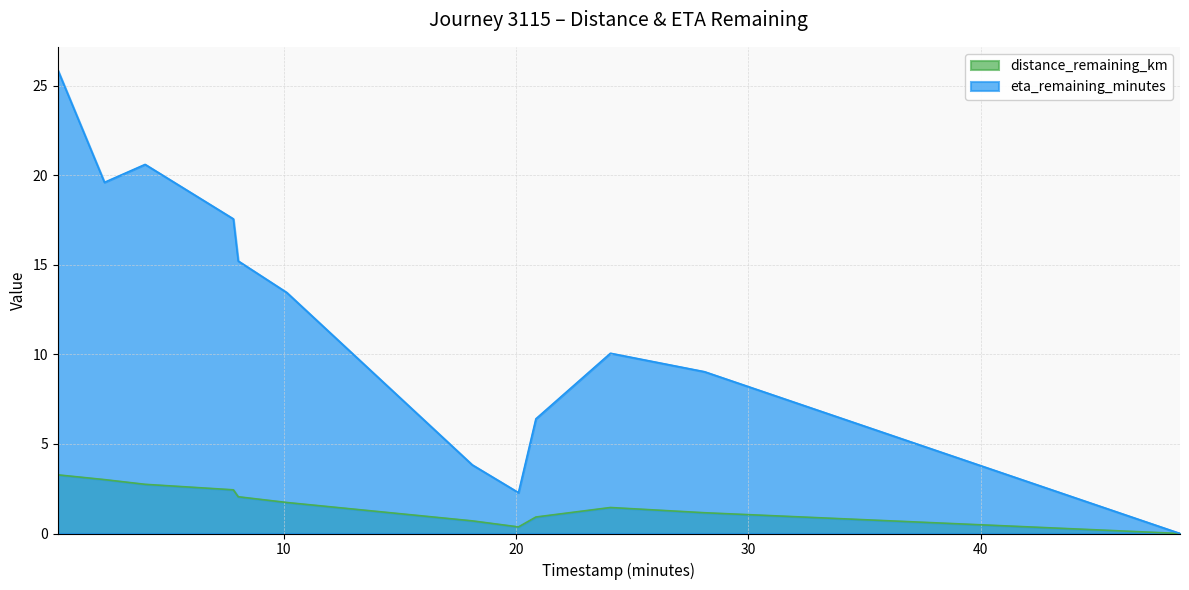

How many interior local valleys does the eta_remaining_minutes series have?

2